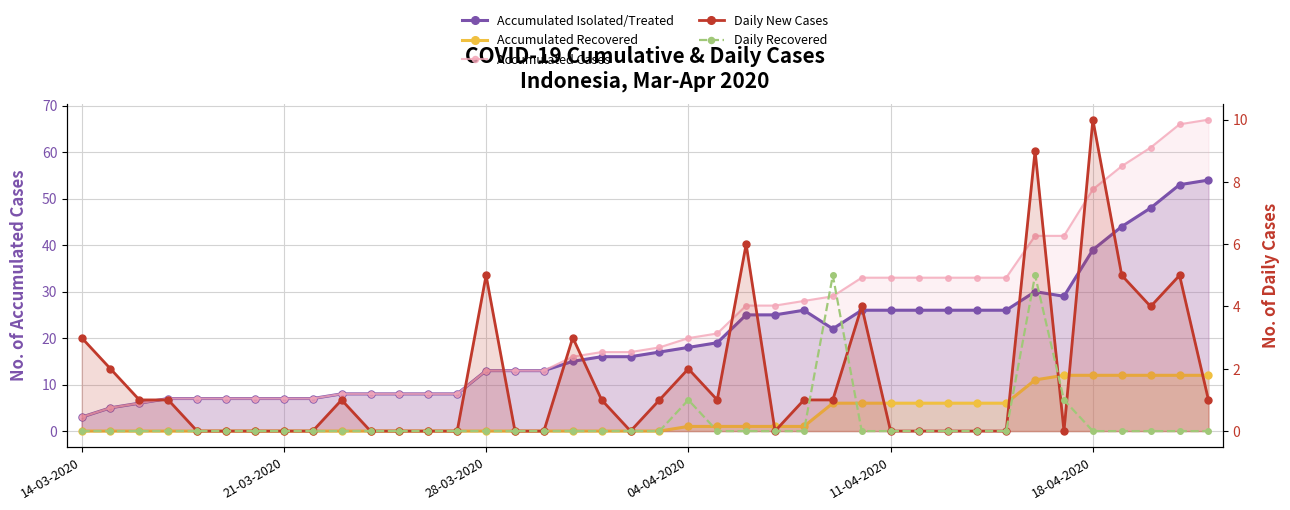

Rank the series by their maximum value, from highest to lowest.

Accumulated Cases, Accumulated Isolated/Treated, Accumulated Recovered, Daily New Cases, Daily Recovered